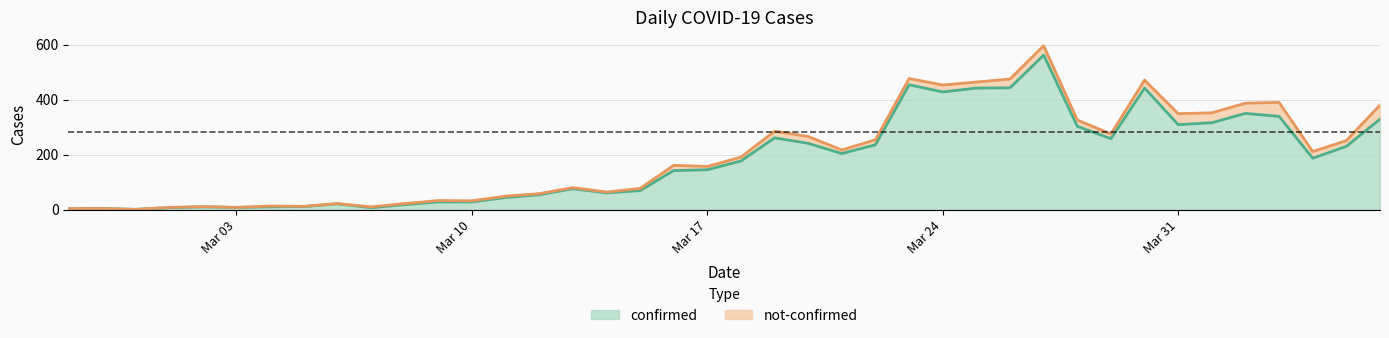

The value at 2020-03-29 is 258. True or false?

True